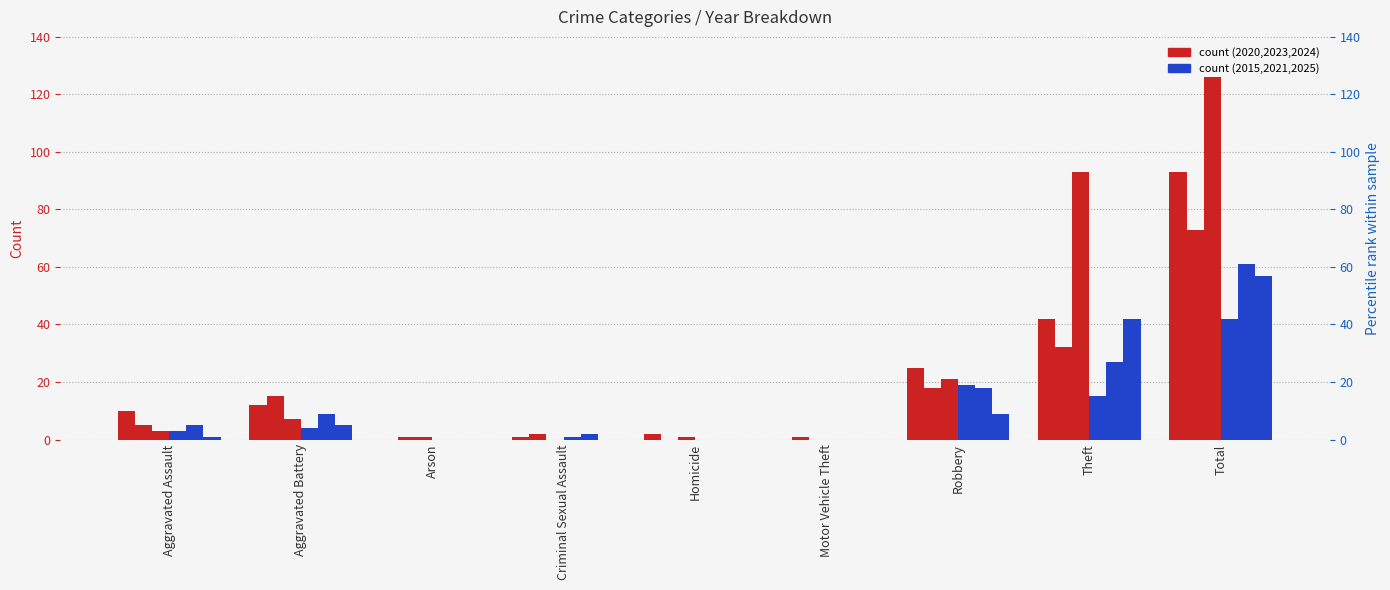

How many groups of bars are there?

9